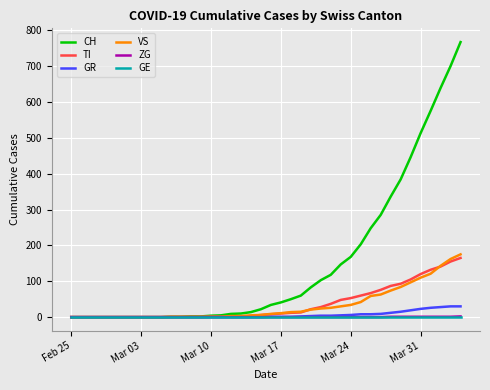

Which series has the largest range (max minus min)?

CH